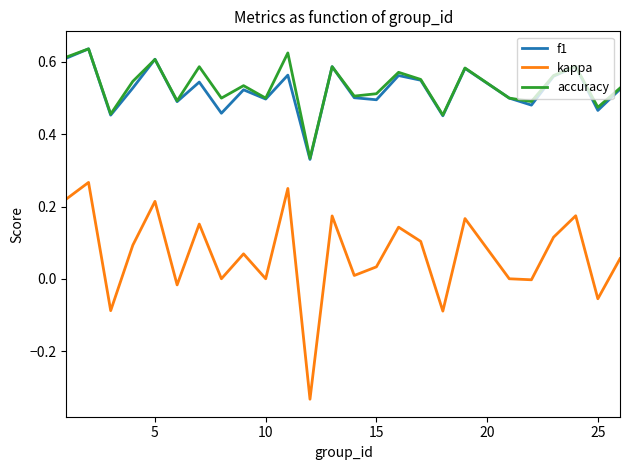

True or false: f1 and kappa intersect in this chart.

False